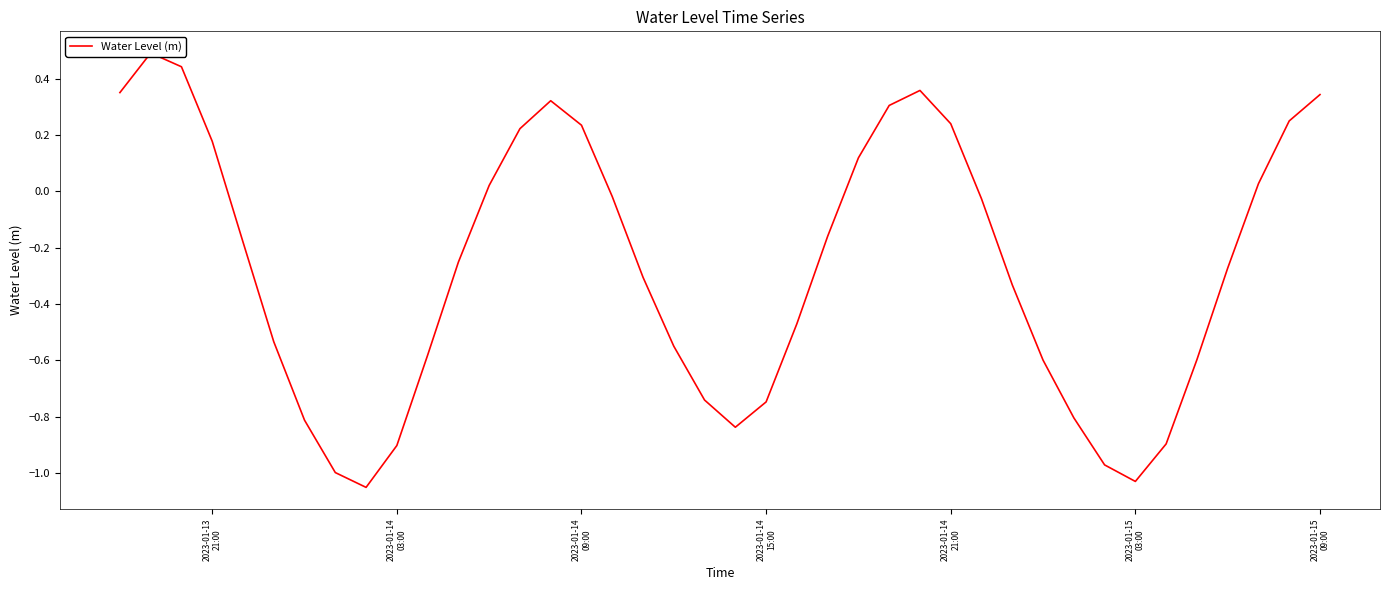

What is the maximum value shown in the chart?

0.5